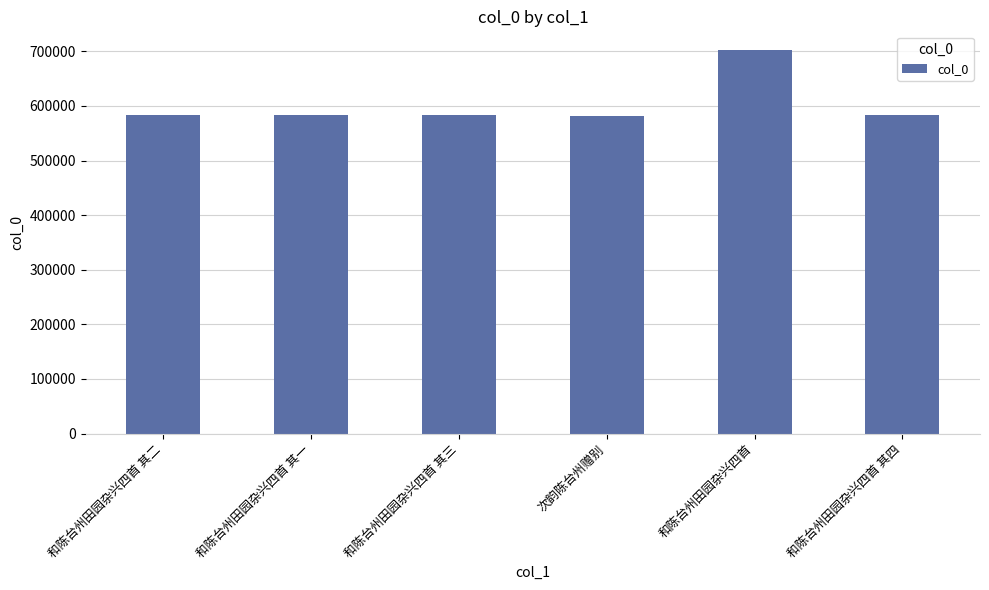

What is the greatest value displayed?

701694